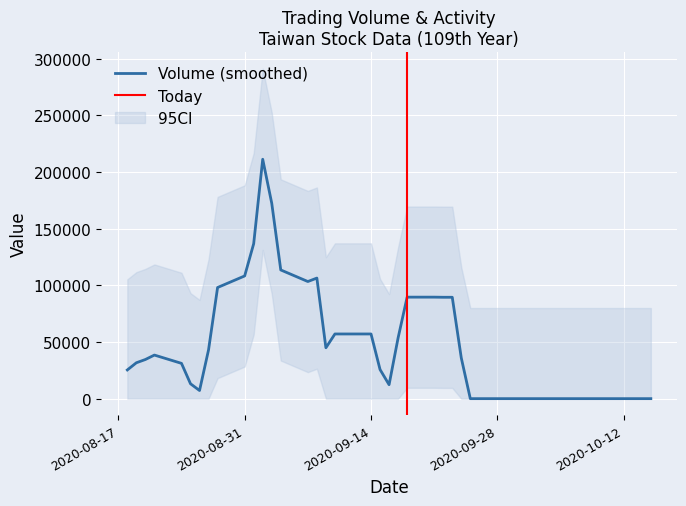

At which category is the sum across all series the highest?

109/09/04